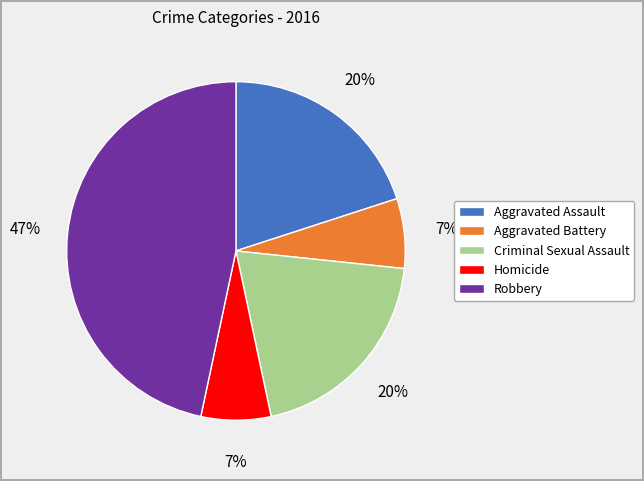

Is the sum of Criminal Sexual Assault and Aggravated Battery greater than half?

No